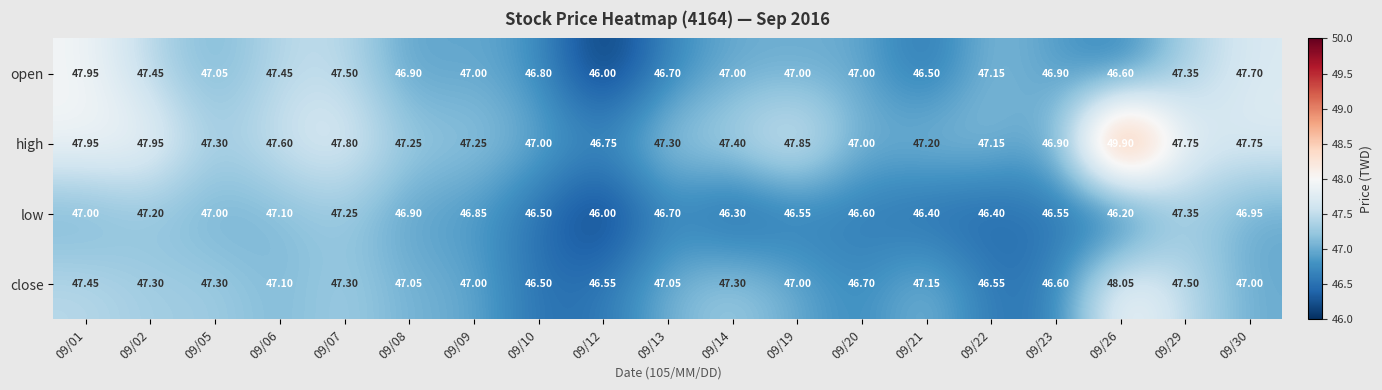

Rank the series by their maximum value, from highest to lowest.

high, close, open, low